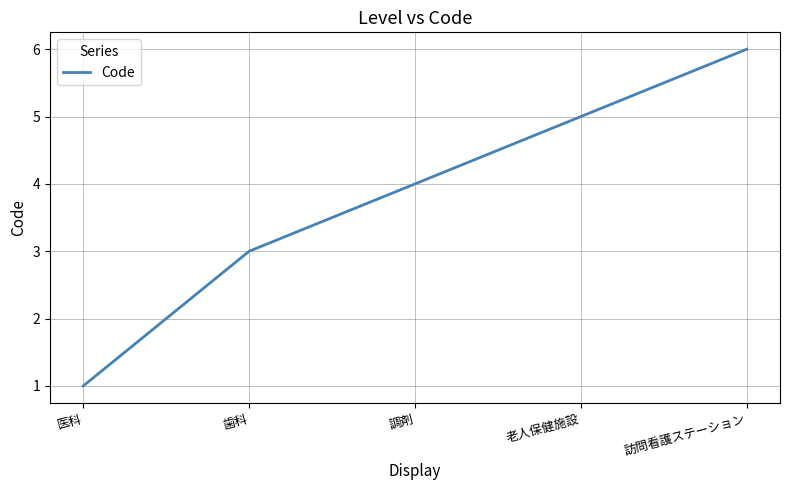

How many series are shown in this chart?

1